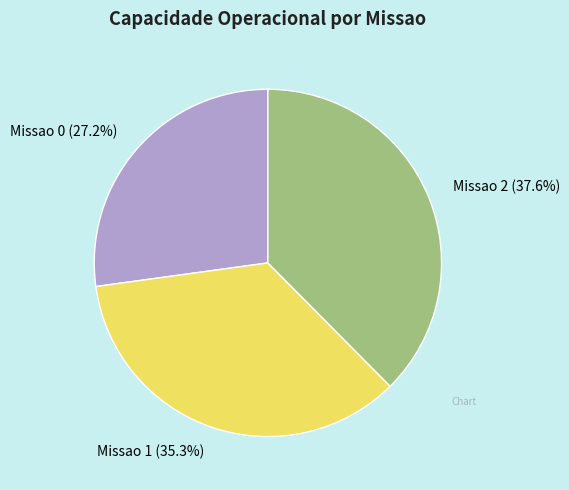

How many segments does this pie chart have?

3